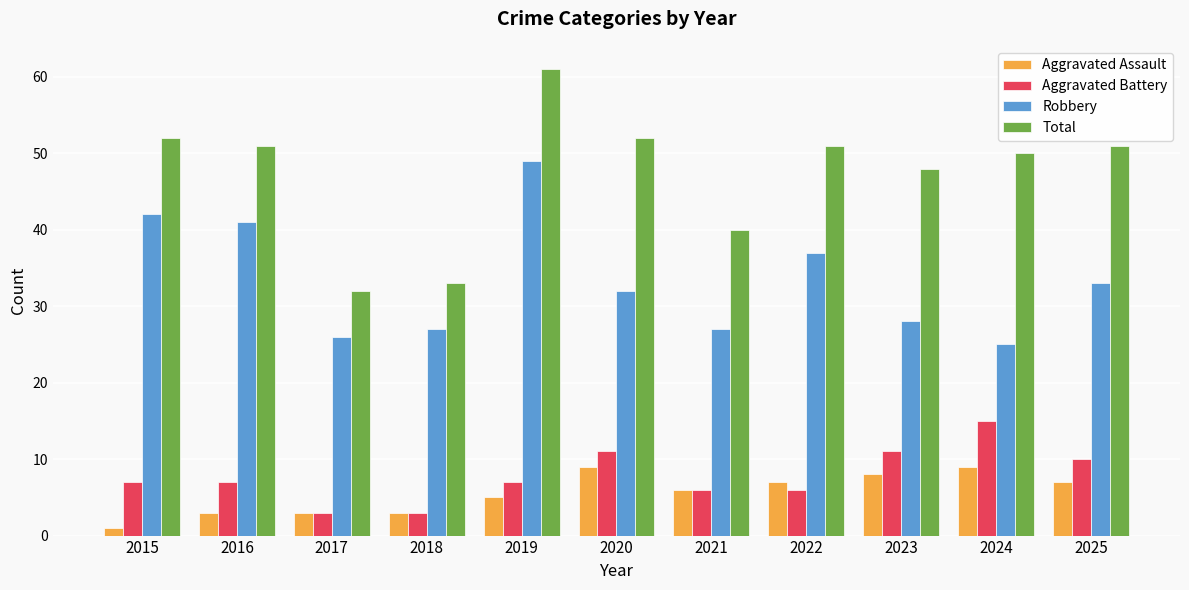

Which series has the widest spread of values?

Total